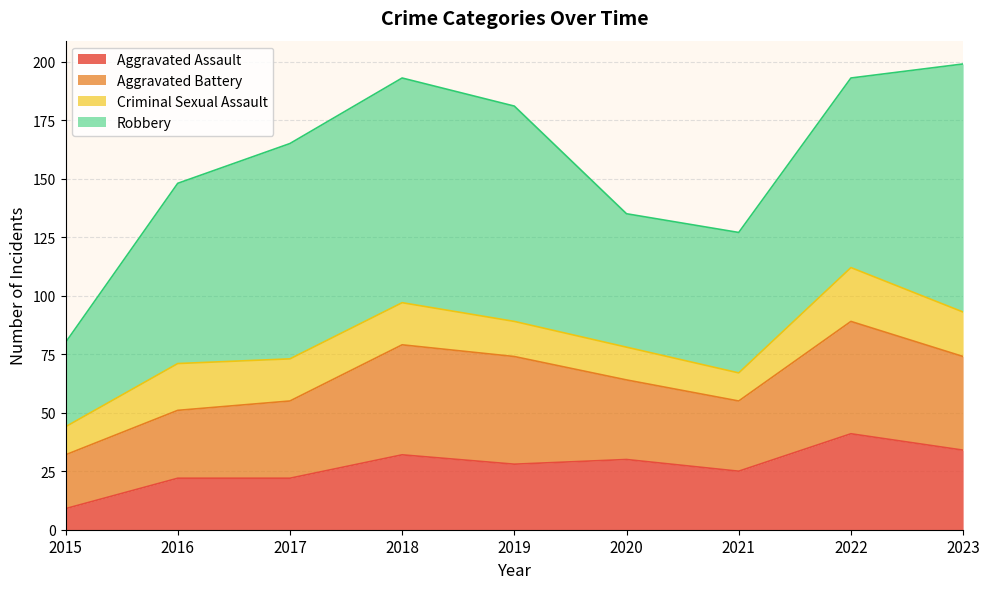

The Robbery series shows 36 at 2015. True or false?

True